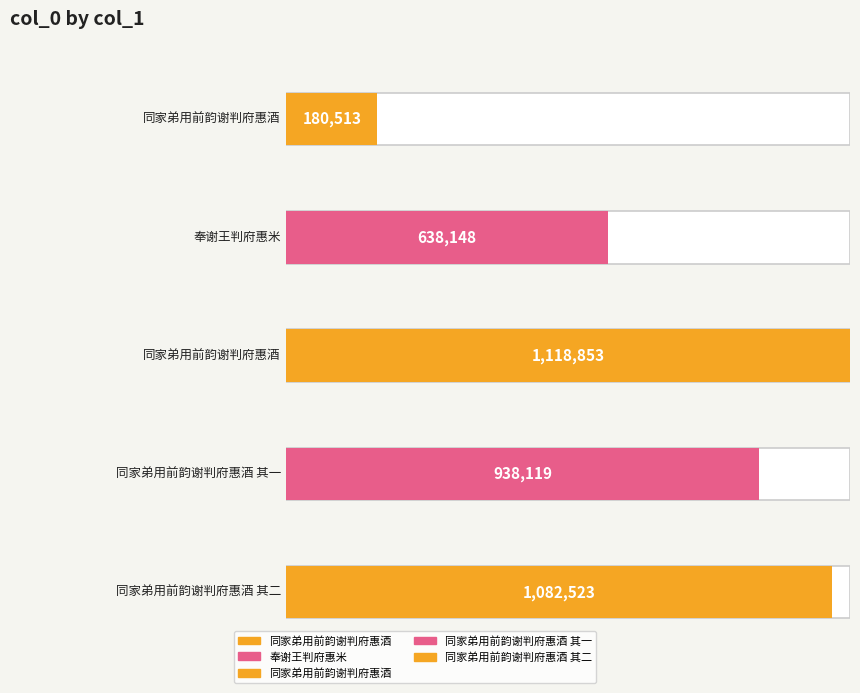

What is the minimum value shown in the chart?

180513